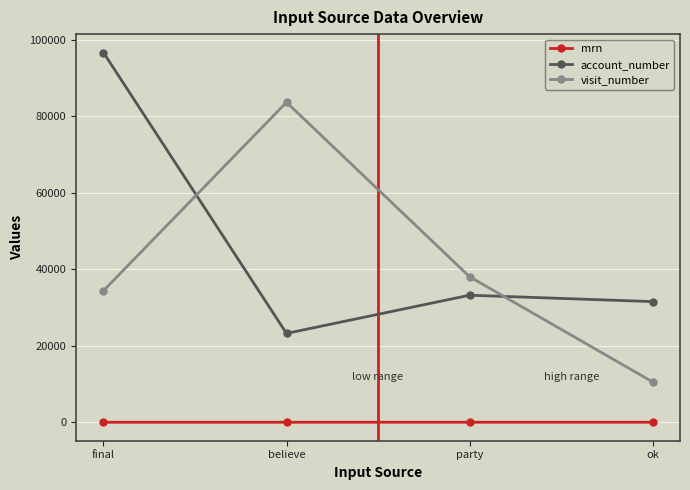

What is the difference between the highest and lowest values at final?

96680